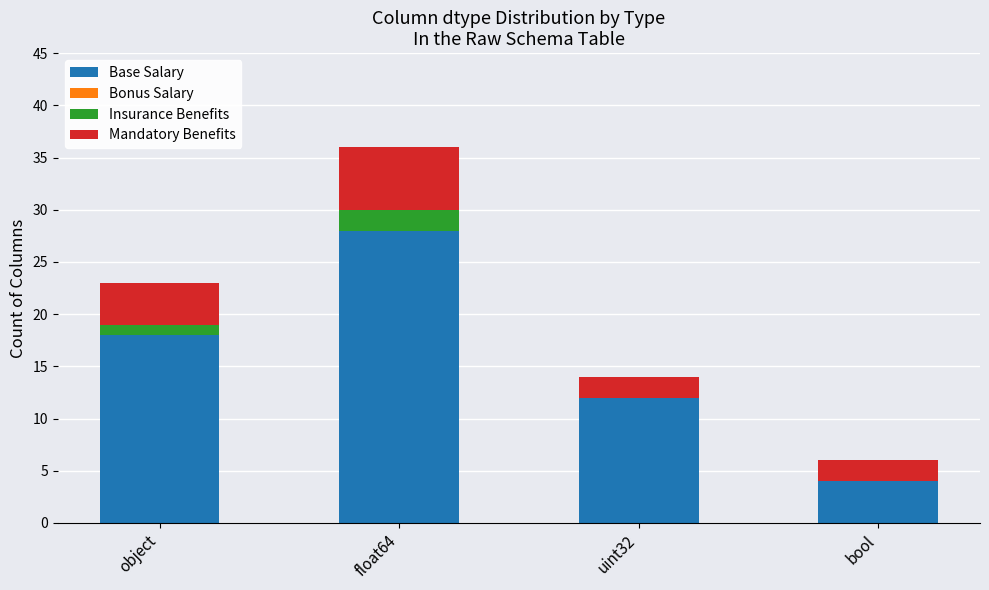

Does the chart contain stacked bars?

Yes